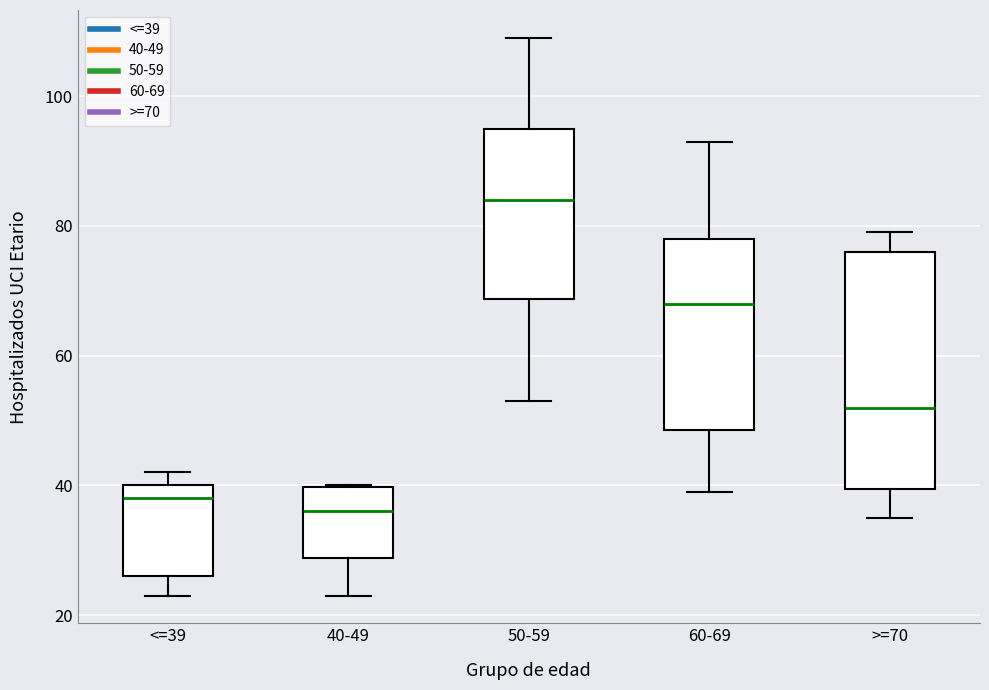

Reading left to right, transcribe this box plot: for each box, give where its median line is, the range the box spans, and where its two whiskers end, as read against the y-axis. The values are not printed on the chart, so give them approximately, as read against the axis.

<=39: median 38, box 26 to 40, whiskers 24 to 42
40-49: median 36, box 28 to 40, whiskers 24 to 40
50-59: median 84, box 68 to 96, whiskers 54 to 110
60-69: median 68, box 48 to 78, whiskers 40 to 94
>=70: median 52, box 40 to 76, whiskers 36 to 80